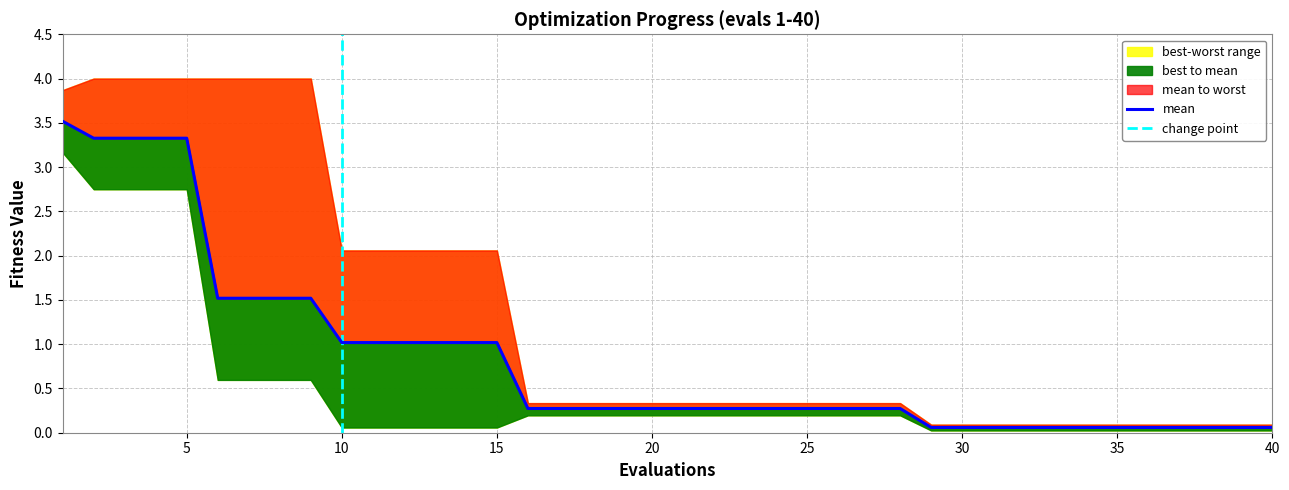

True or false: mean and worst cross at least once.

False